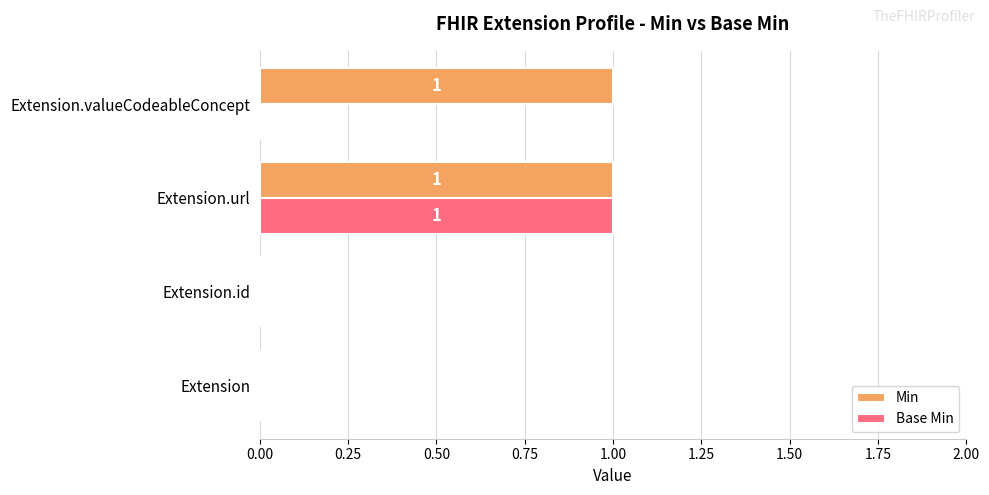

How many series are shown in this chart?

2